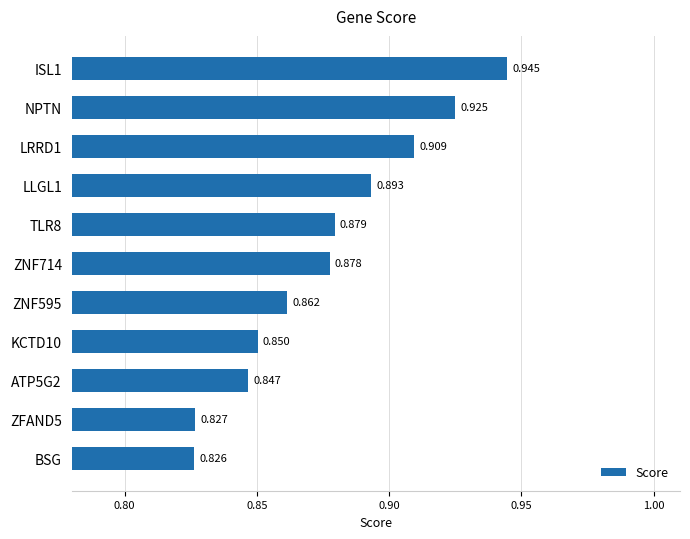

Which label corresponds to the smallest value in the chart?

BSG